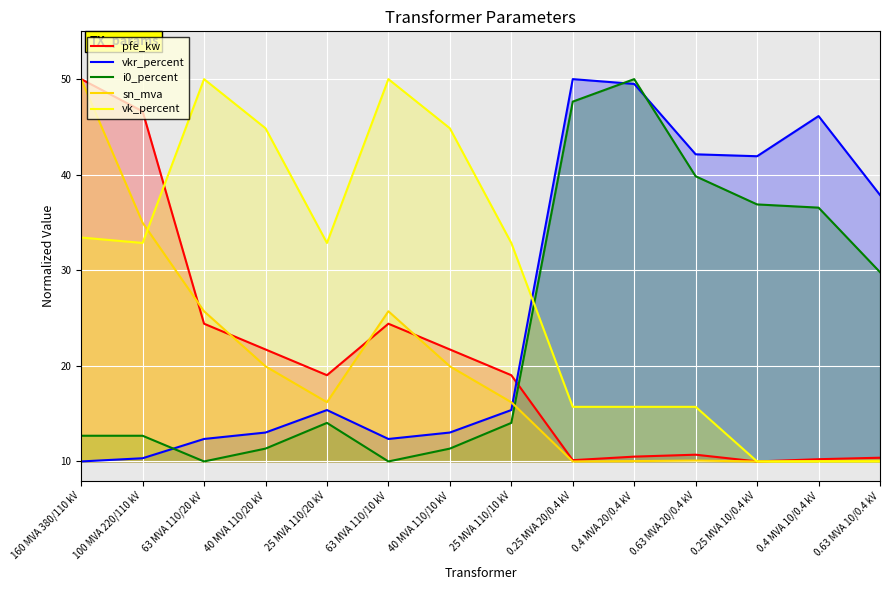

Reading left to right, what are all the values shown in this chart?

pfe_kw: 50.0	46.6	24.4	21.7	19.0	24.4	21.7	19.0	10.1	10.5	10.7	10.0	10.2	10.4
vkr_percent: 10.0	10.3	12.4	13.0	15.4	12.4	13.0	15.4	50.0	49.5	42.1	41.9	46.1	37.9
i0_percent: 12.7	12.7	10.0	11.3	14.0	10.0	11.3	14.0	47.6	50.0	39.8	36.9	36.6	29.8
sn_mva: 50.0	35.0	25.7	20.0	16.2	25.7	20.0	16.2	10.0	10.0	10.1	10.0	10.0	10.1
vk_percent: 33.4	32.9	50.0	44.9	32.9	50.0	44.9	32.9	15.7	15.7	15.7	10.0	10.0	10.0